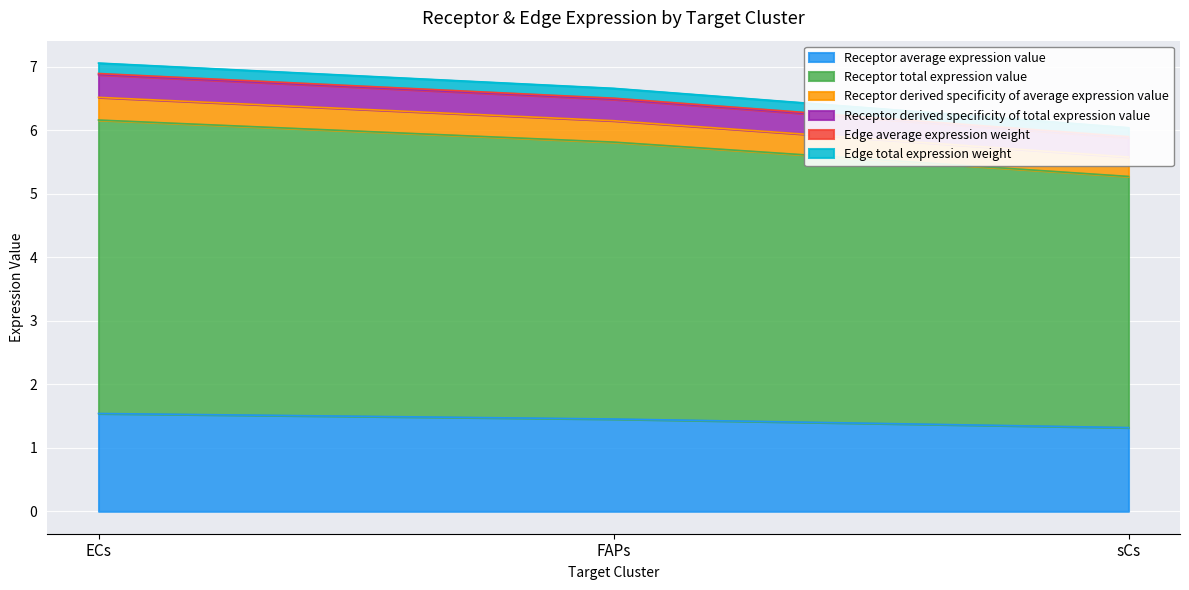

Which has a higher value, ECs or FAPs?

ECs